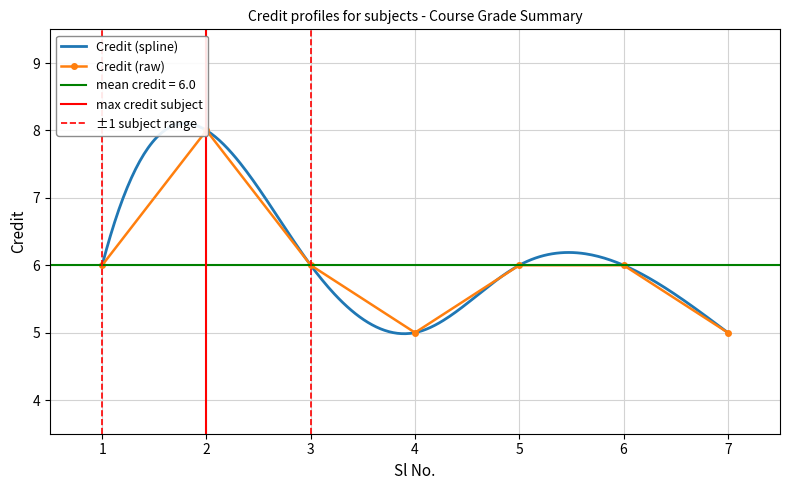

What is the sum of all values?

42